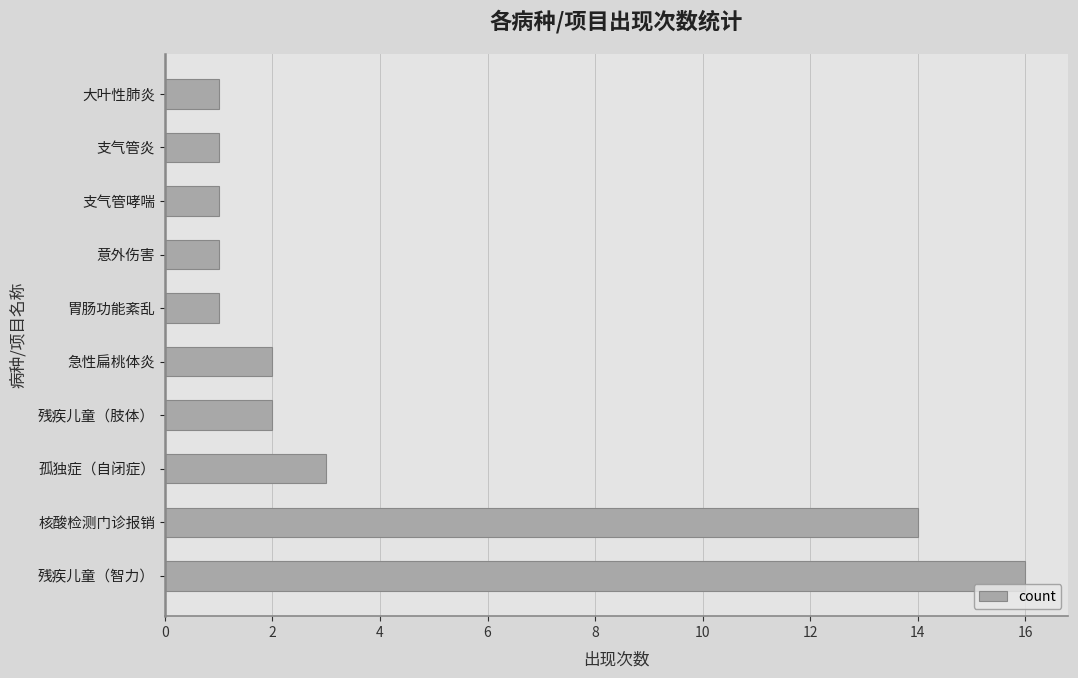

What is the sum of all values?

42